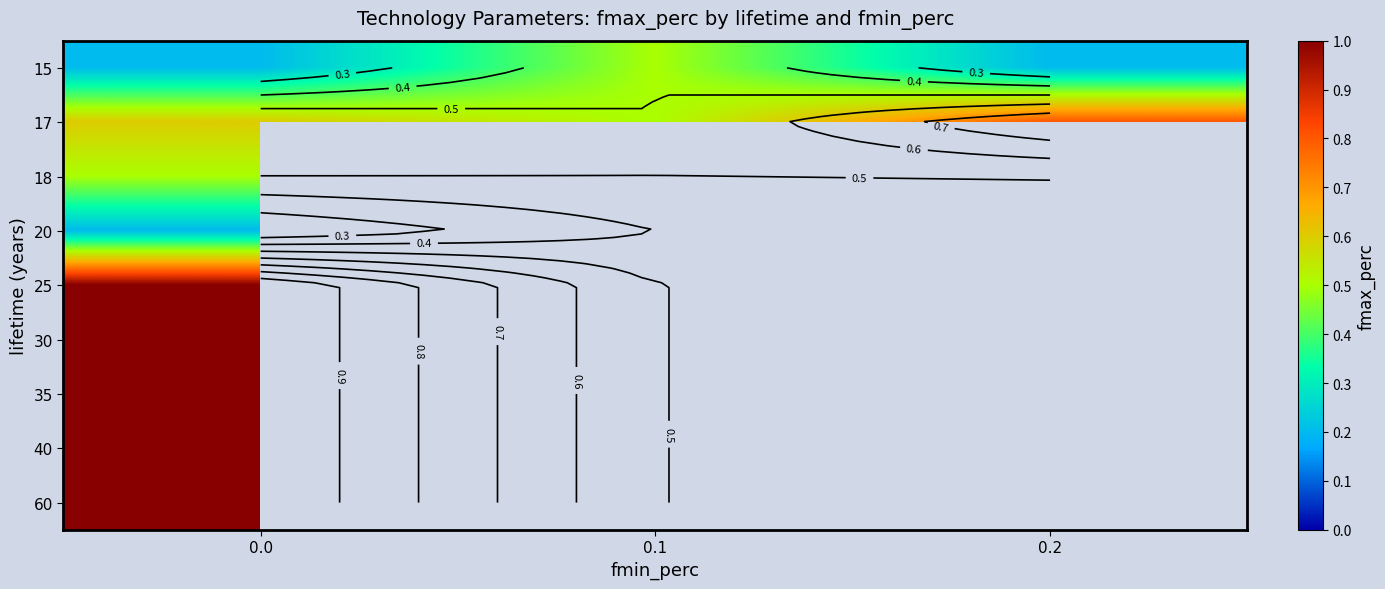

Rank the series at 0.2 from lowest to highest value.

15, 17, 18, 20, 25, 30, 35, 40, 60